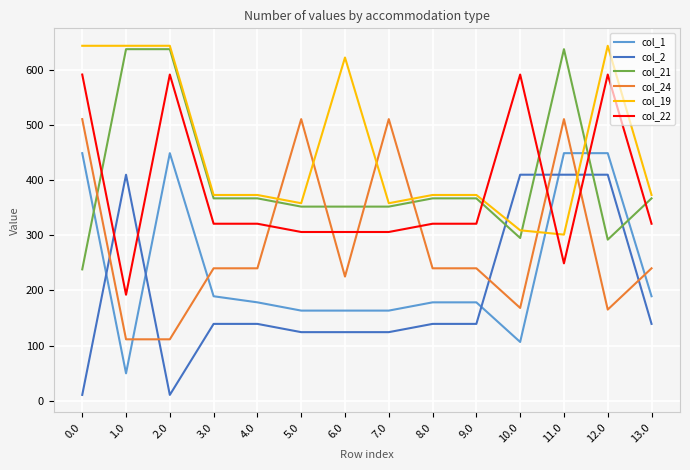

Reading right to left, transcribe all the data shown in this chart.

col_1: 13.0=189.5	12.0=449.5	11.0=449.5	10.0=106.5	9.0=178.5	8.0=178.5	7.0=163.5	6.0=163.5	5.0=163.5	4.0=178.5	3.0=189.5	2.0=449.5	1.0=49.5	0.0=449.5
col_2: 13.0=139.3	12.0=410.3	11.0=410.3	10.0=410.3	9.0=139.3	8.0=139.3	7.0=124.3	6.0=124.3	5.0=124.3	4.0=139.3	3.0=139.3	2.0=10.3	1.0=410.3	0.0=10.3
col_21: 13.0=367.4	12.0=292.4	11.0=638.4	10.0=295.4	9.0=367.4	8.0=367.4	7.0=352.4	6.0=352.4	5.0=352.4	4.0=367.4	3.0=367.4	2.0=638.4	1.0=638.4	0.0=238.4
col_24: 13.0=240.3	12.0=165.3	11.0=511.3	10.0=168.3	9.0=240.3	8.0=240.3	7.0=511.3	6.0=225.3	5.0=511.3	4.0=240.3	3.0=240.3	2.0=111.3	1.0=111.3	0.0=511.3
col_19: 13.0=373.5	12.0=644.5	11.0=301.5	10.0=309.4	9.0=373.5	8.0=373.5	7.0=358.5	6.0=623.2	5.0=358.5	4.0=373.5	3.0=373.5	2.0=644.5	1.0=644.5	0.0=644.5
col_22: 13.0=321.3	12.0=592.3	11.0=249.3	10.0=592.3	9.0=321.3	8.0=321.3	7.0=306.3	6.0=306.3	5.0=306.3	4.0=321.3	3.0=321.3	2.0=592.3	1.0=192.3	0.0=592.3